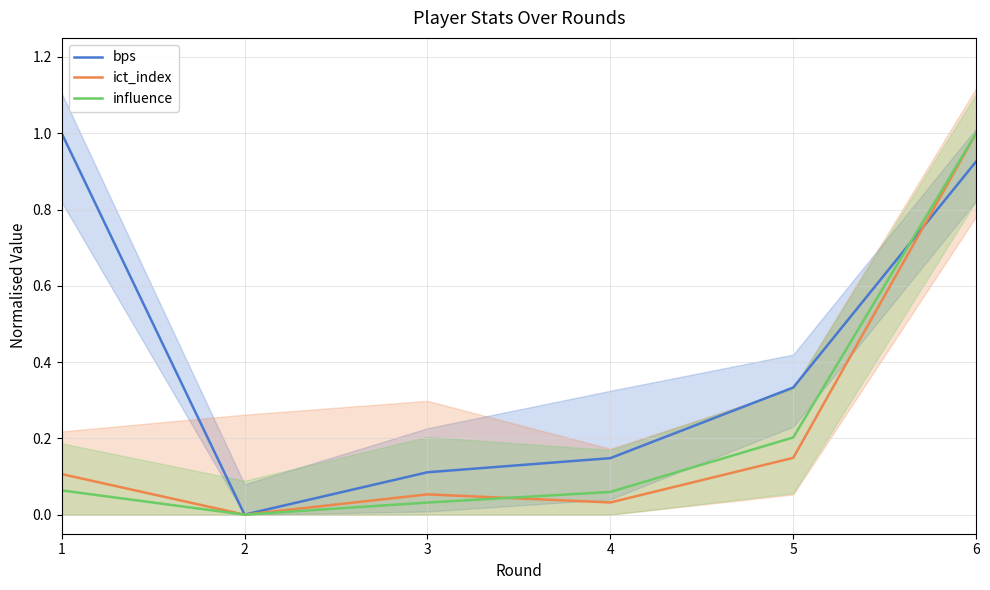

The value of influence at 4 is 0.1. True or false?

True